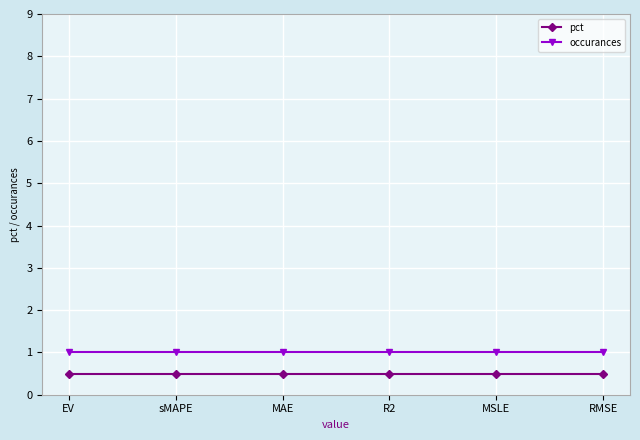

What is the maximum value shown in the chart?

1.0